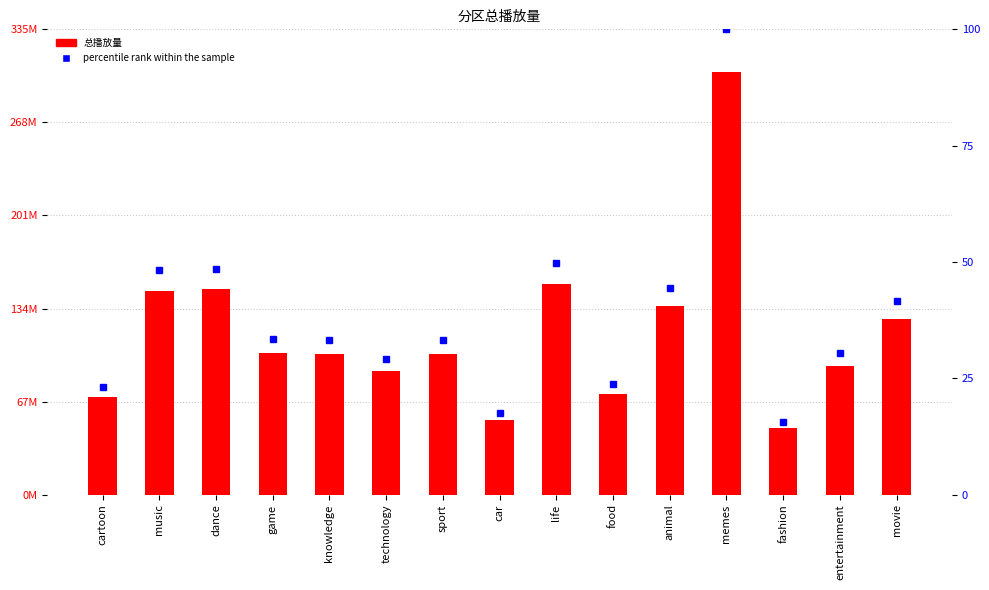

What is the difference between the second highest and second lowest values in the 总播放量 series?

98330507.0